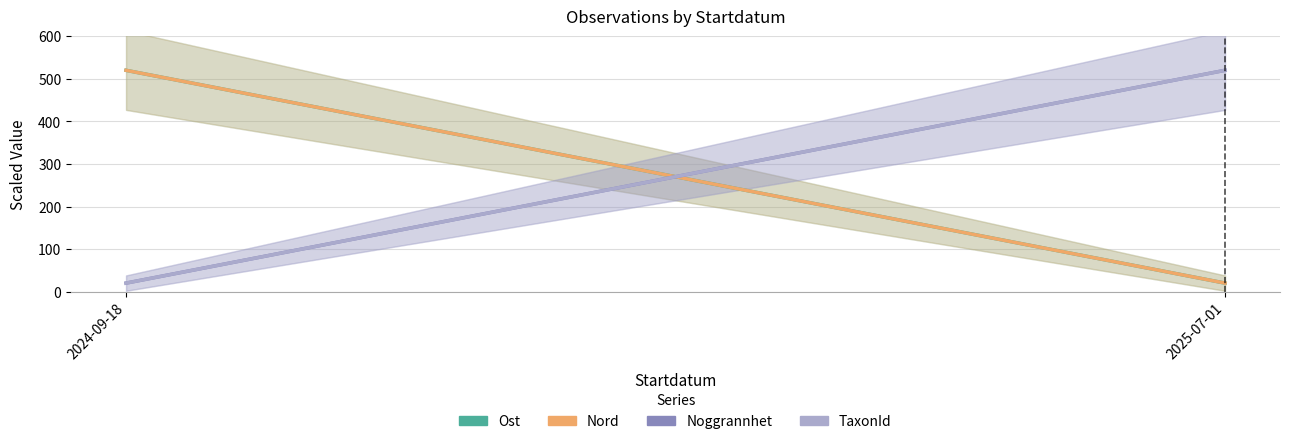

Rank the categories by Noggrannhet value from lowest to highest.

2024-09-18, 2025-07-01